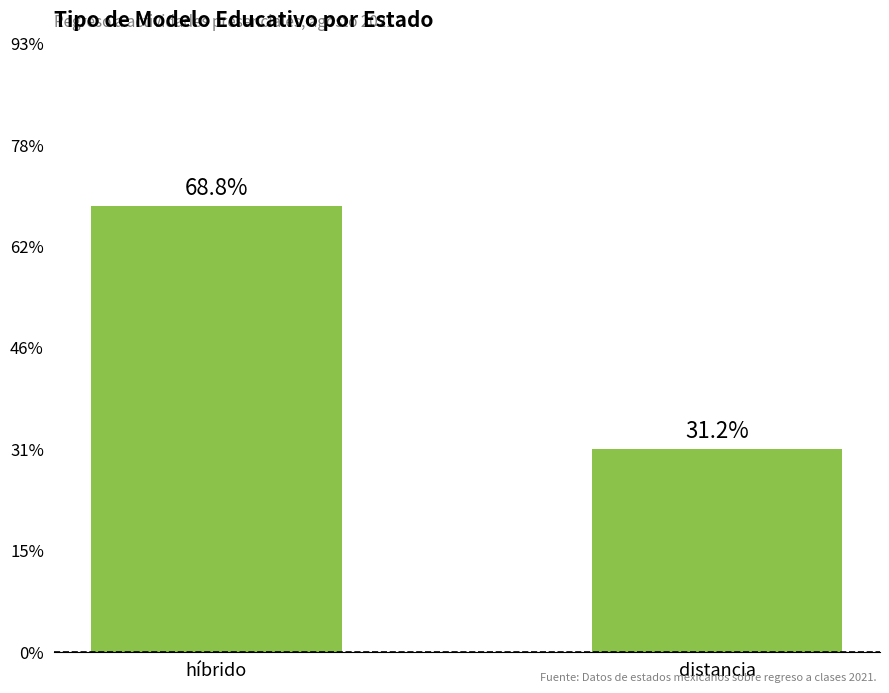

Which category has the highest value across all series?

híbrido